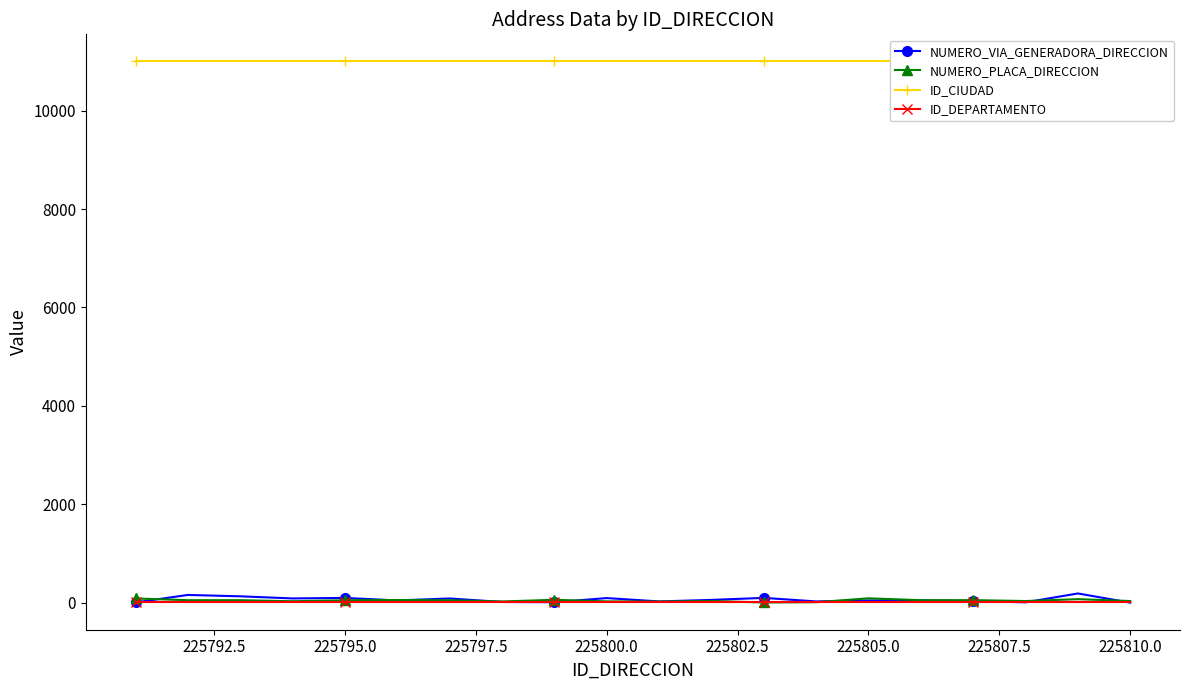

List the series in order of their peak value, lowest first.

ID_DEPARTAMENTO, NUMERO_PLACA_DIRECCION, NUMERO_VIA_GENERADORA_DIRECCION, ID_CIUDAD